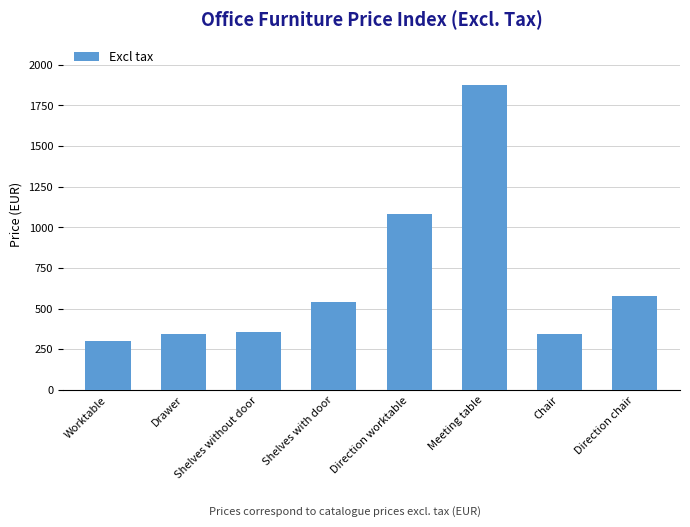

Are the bars grouped side by side (vs. stacked)?

No